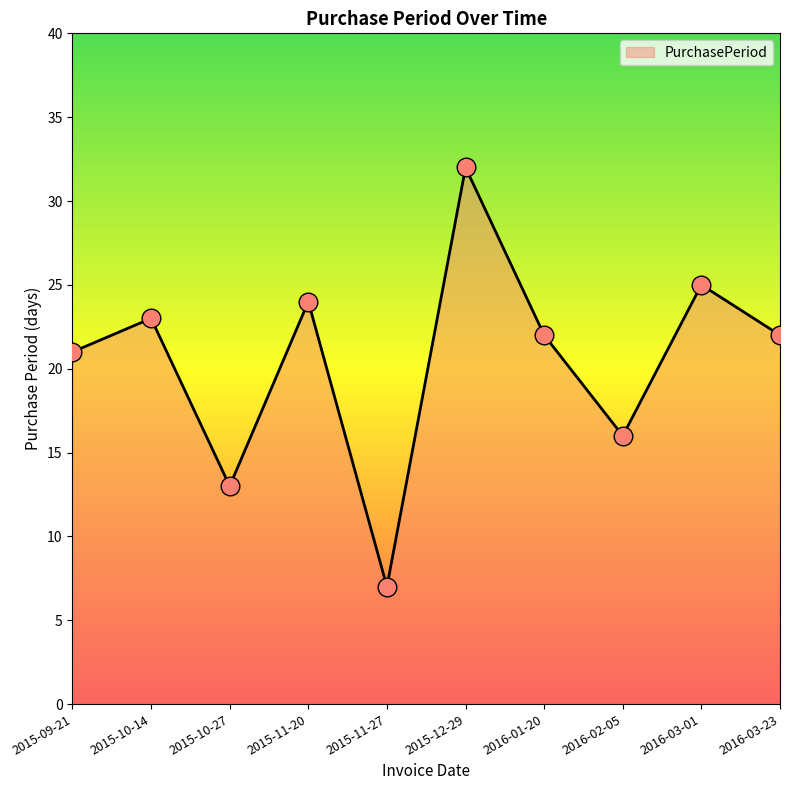

What is the change in value from 2015-11-20 to 2016-03-01?

+1